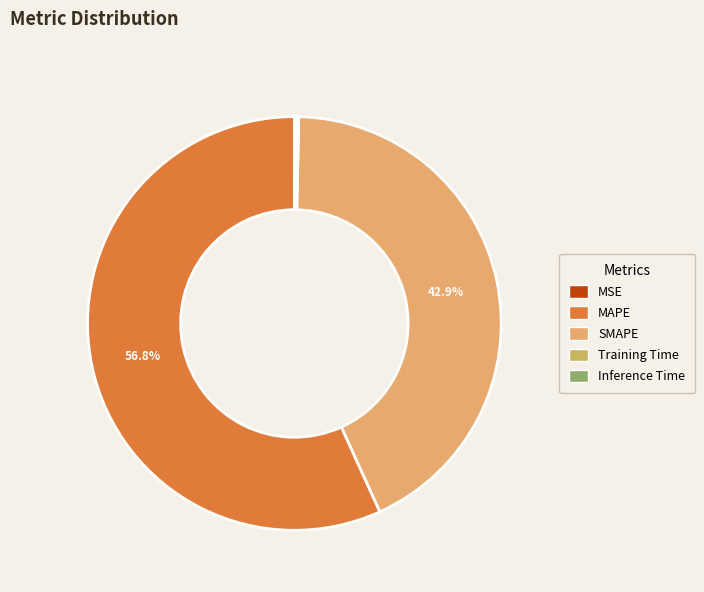

Is it true that Inference Time is 0% of the pie?

True